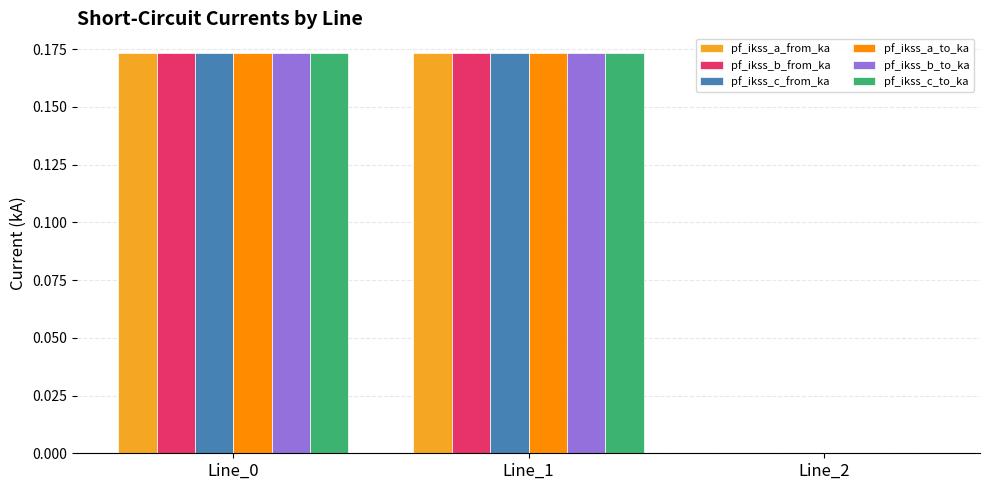

Is it true that pf_ikss_c_to_ka equals 0.1 at Line_1?

False